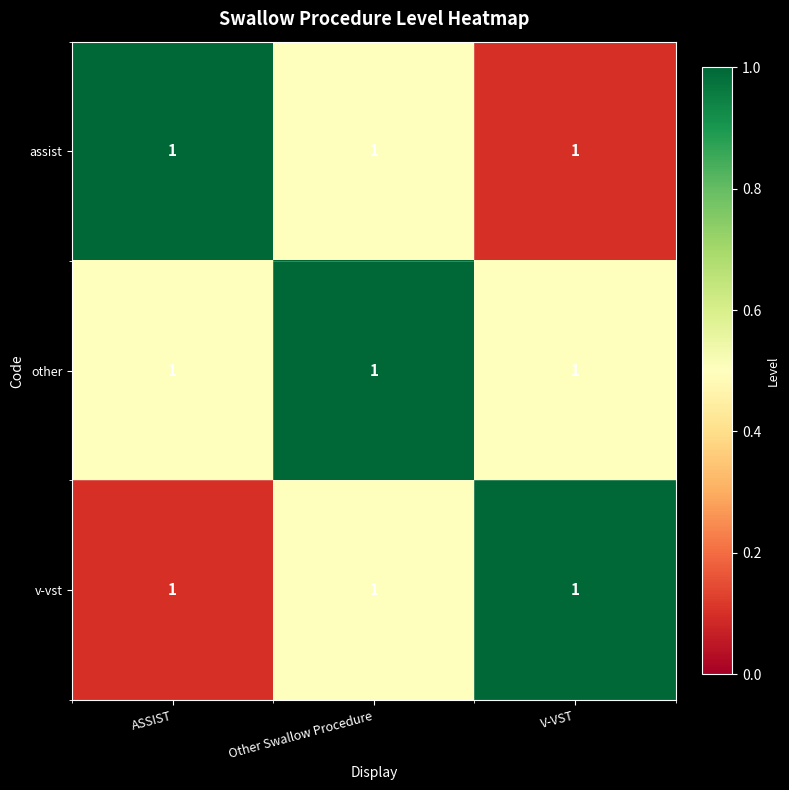

At Other Swallow Procedure, list the series in order from largest to smallest.

other, assist, v-vst